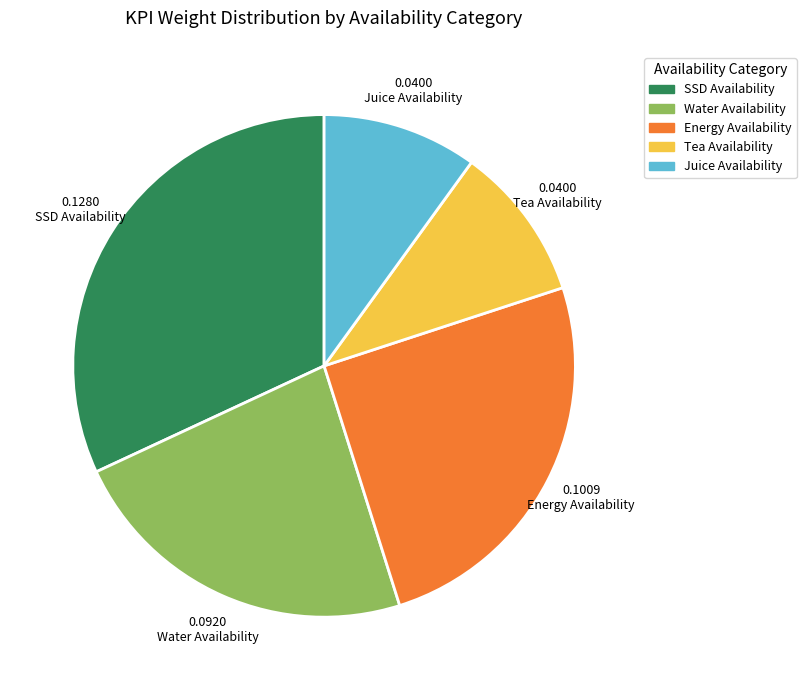

Does any single category account for the majority?

No